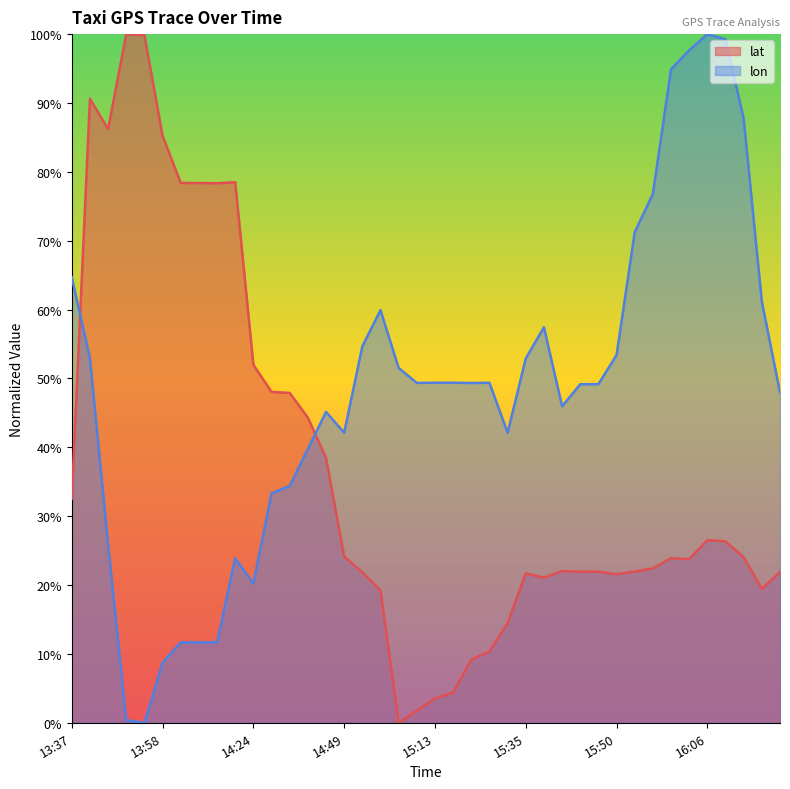

List the labels in order of lon value, largest first.

16:06, 16:09, 16:03, 16:01, 16:14, 15:57, 15:55, 13:37, 16:19, 14:57, 15:37, 14:54, 15:50, 13:42, 15:35, 15:03, 15:13, 15:18, 15:25, 15:08, 15:20, 15:49, 15:48, 16:24, 15:42, 14:44, 14:49, 15:30, 14:39, 14:34, 14:29, 13:47, 14:13, 14:24, 14:08, 14:03, 14:04, 13:58, 13:52, 13:53